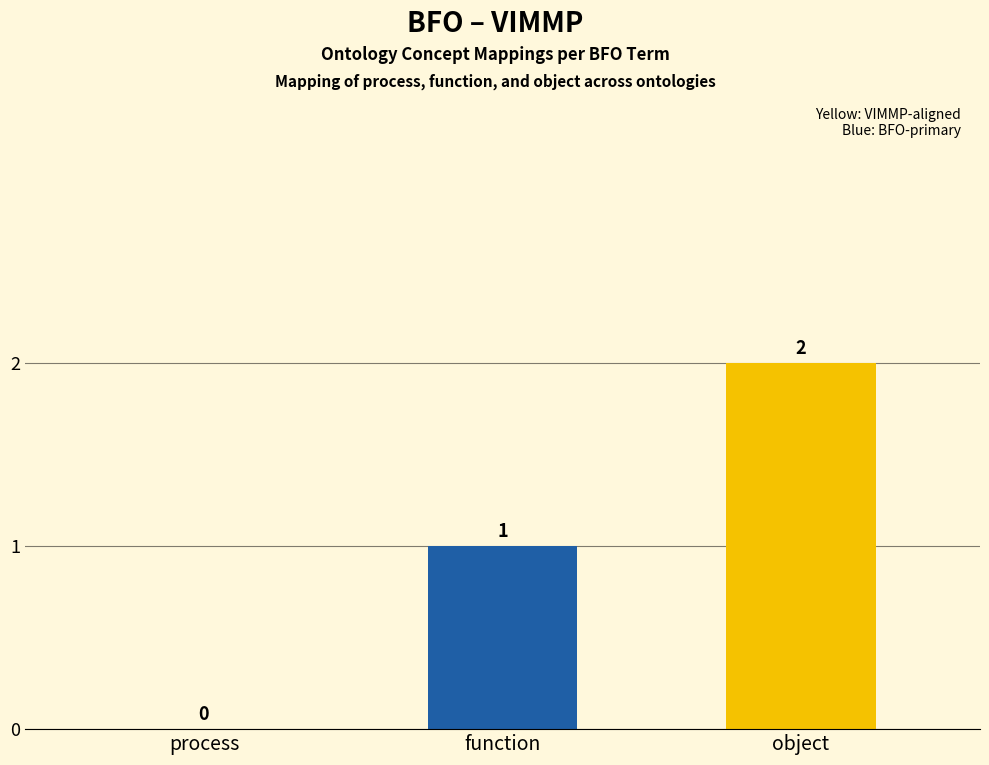

True or false: the data shows 2 at object.

True